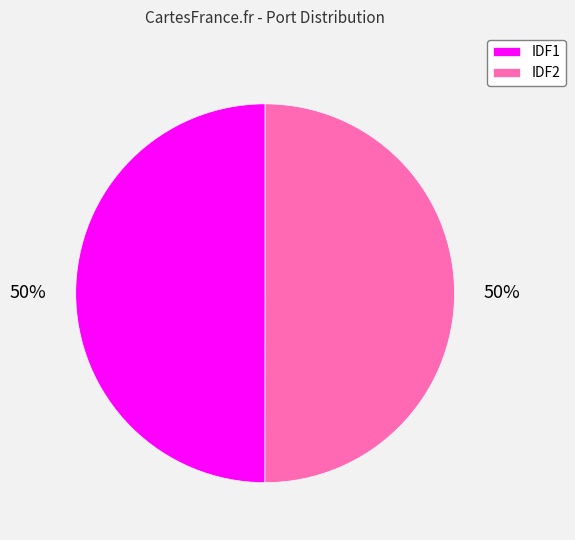

Is the sum of IDF2 and IDF1 greater than half?

Yes